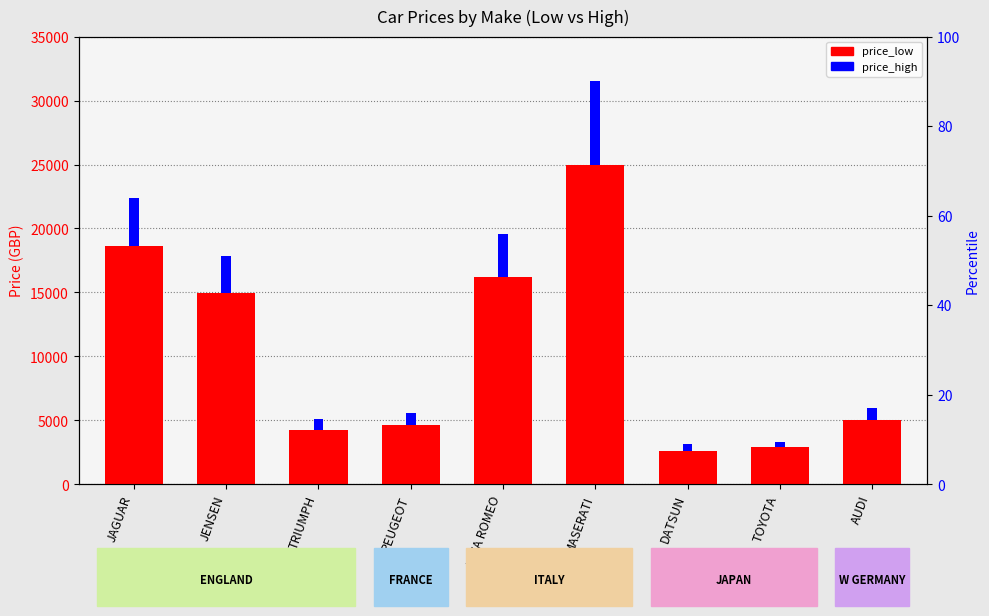

What is the average value of the price_low series?

10477